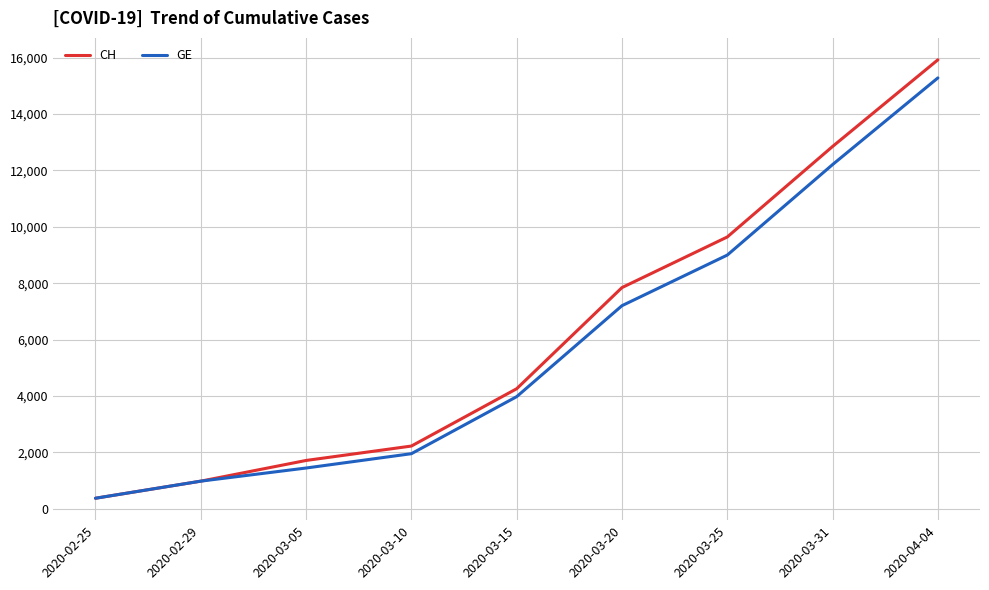

The GE series shows 8238 at 2020-04-04. True or false?

False